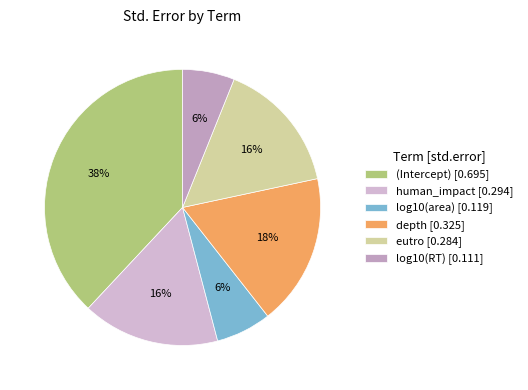

Is human_impact the majority of the pie?

No